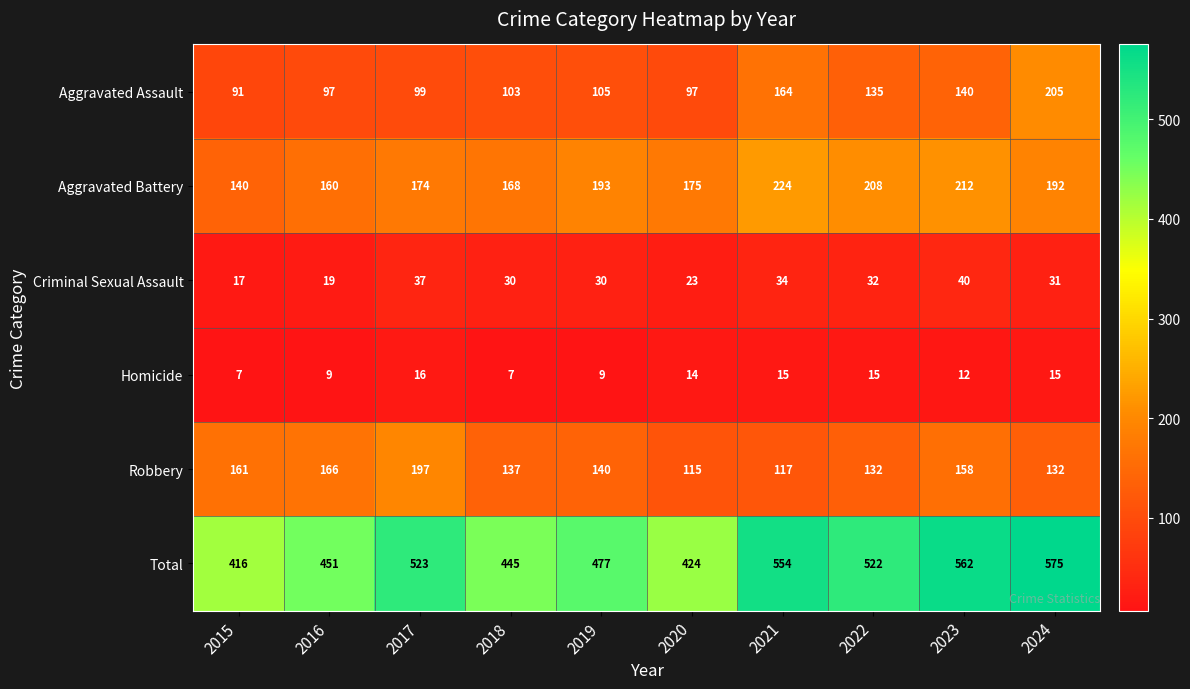

How many distinct data groups are displayed?

6